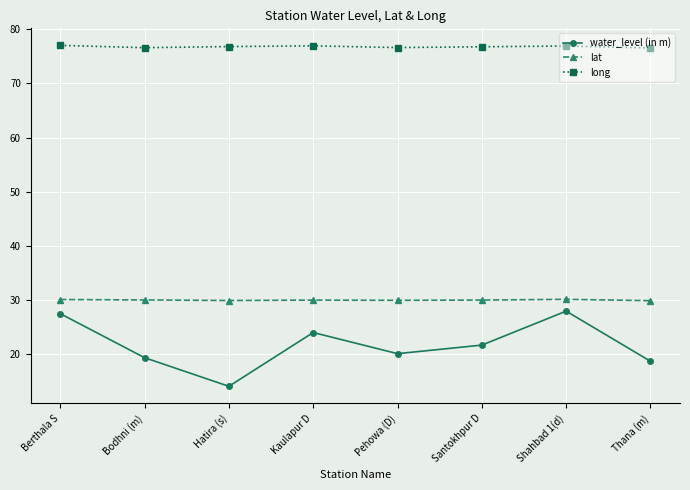

Is the value of long at Bodhni (m) greater than the value of lat at Pehowa (D)?

Yes